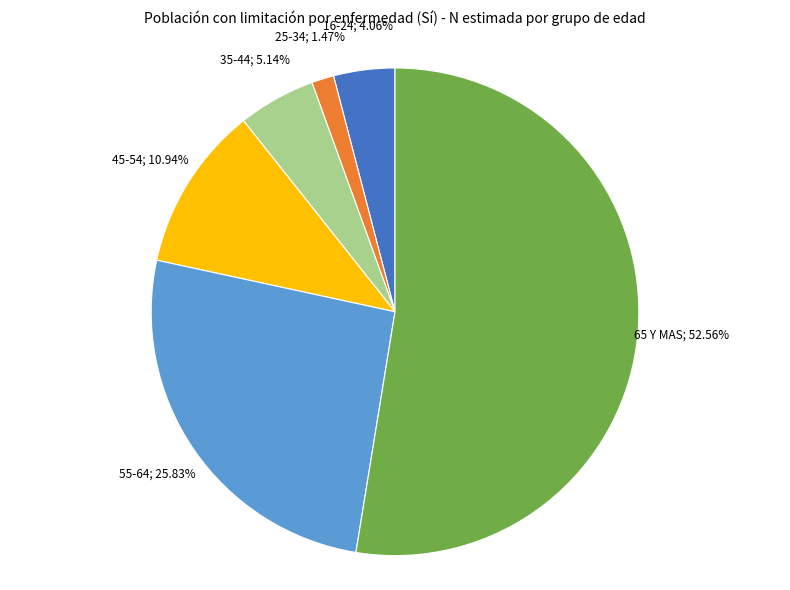

Count the number of slices in the pie.

6